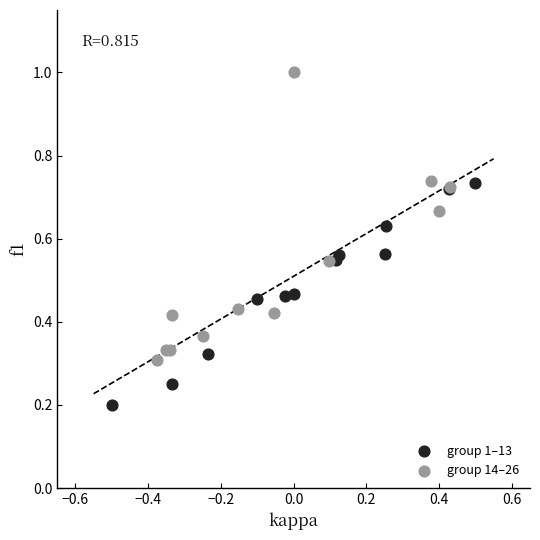

Which series contains the lowest Y value?

group 1–13